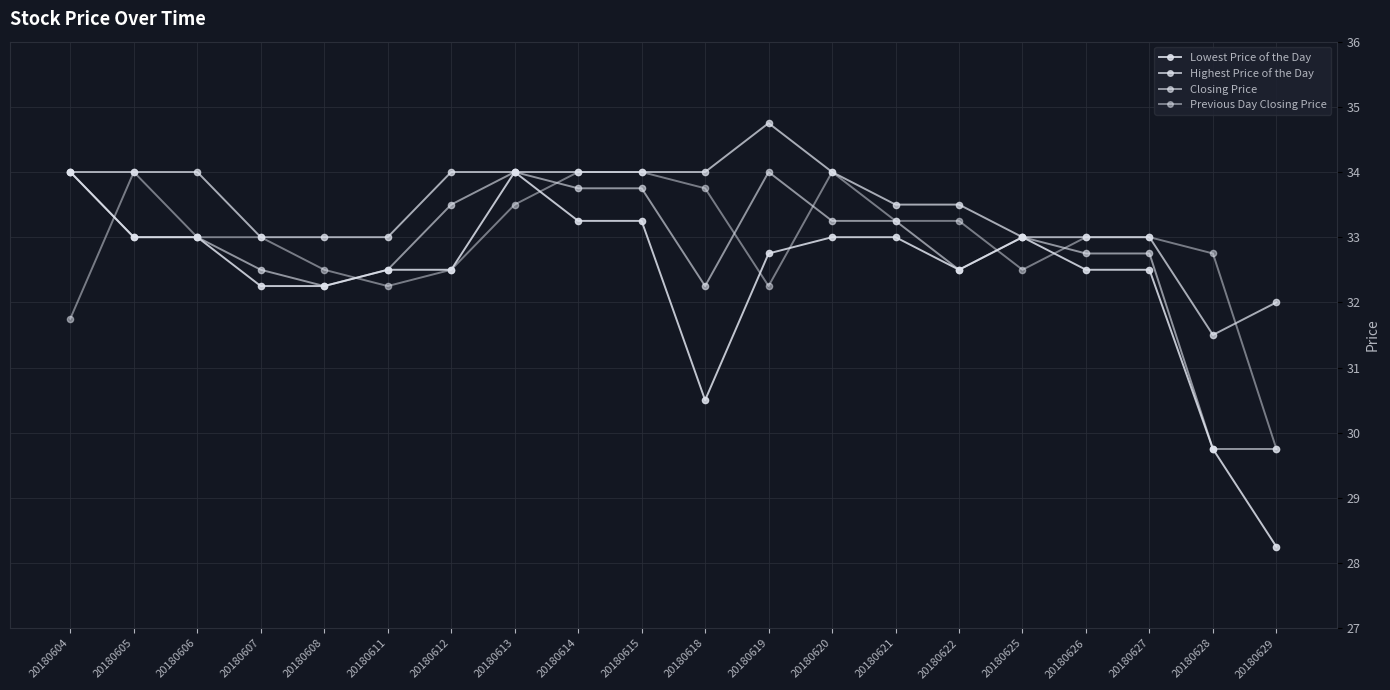

What is the difference between the maximum and second lowest values in the Previous Day Closing Price series?

2.2